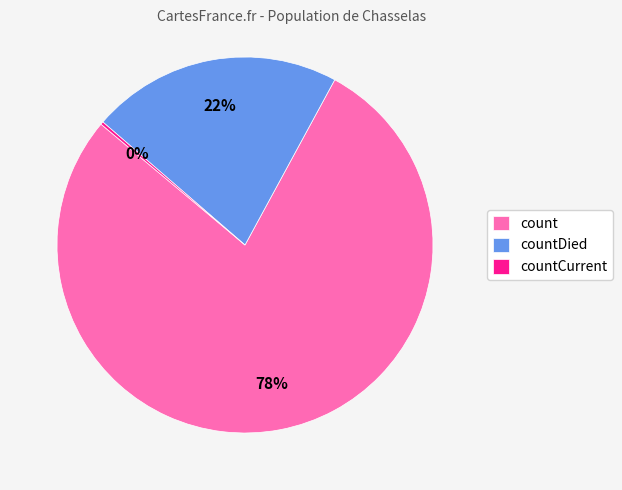

Is the sum of count and countDied greater than half?

Yes